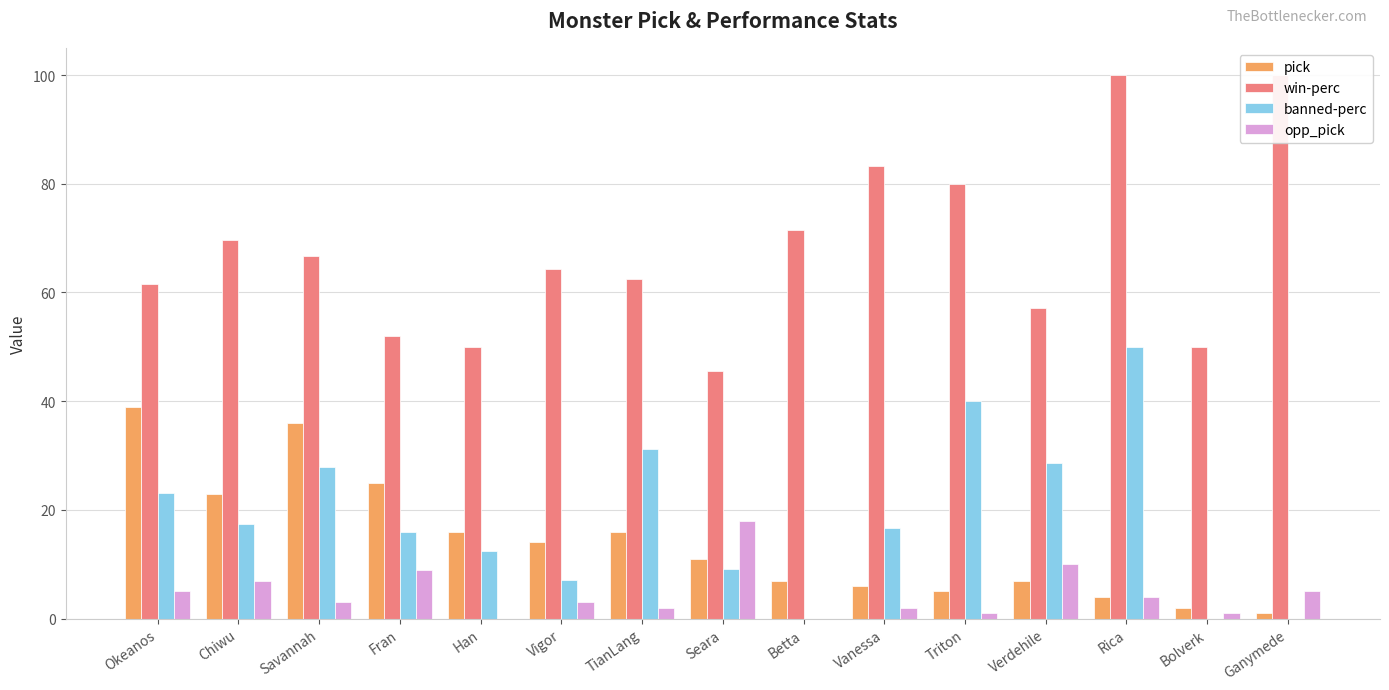

Does the chart contain stacked bars?

No